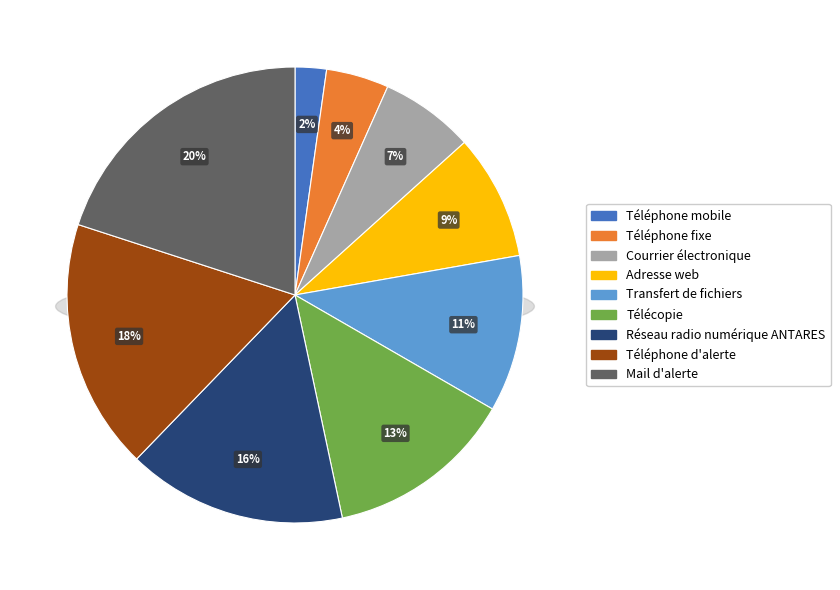

Is it true that Téléphone fixe is 1% of the pie?

False